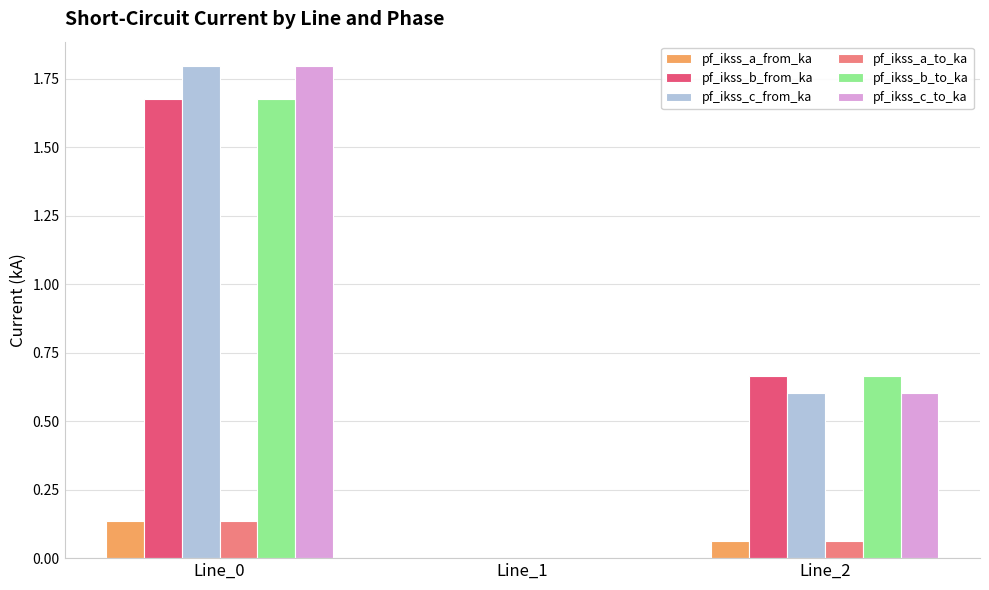

Which label corresponds to the largest value in the chart?

Line_0